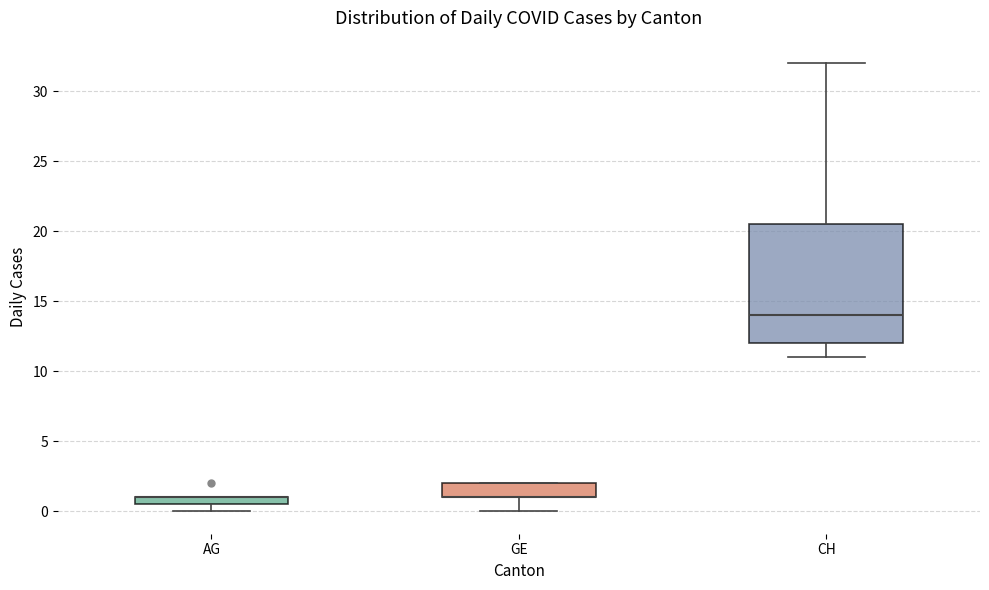

Where is the upper edge of the box for GE on the y-axis? The values are not printed on the chart, so give them approximately, as read against the axis.

2.0